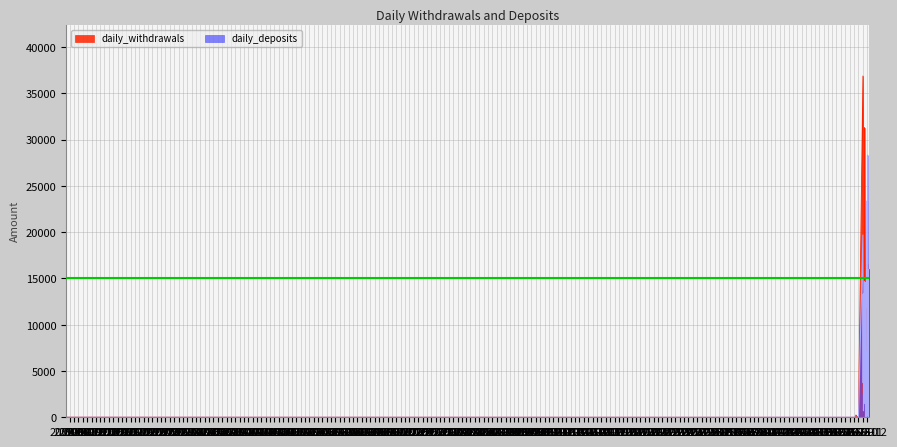

How many data points in daily_withdrawals are above 4685?

20